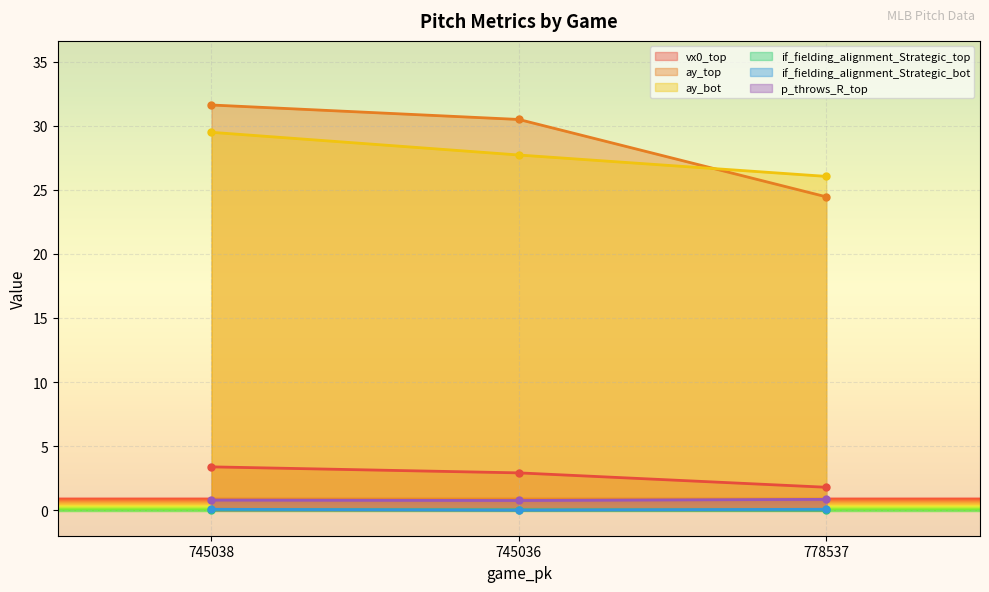

Which series has the largest total across all categories?

ay_top